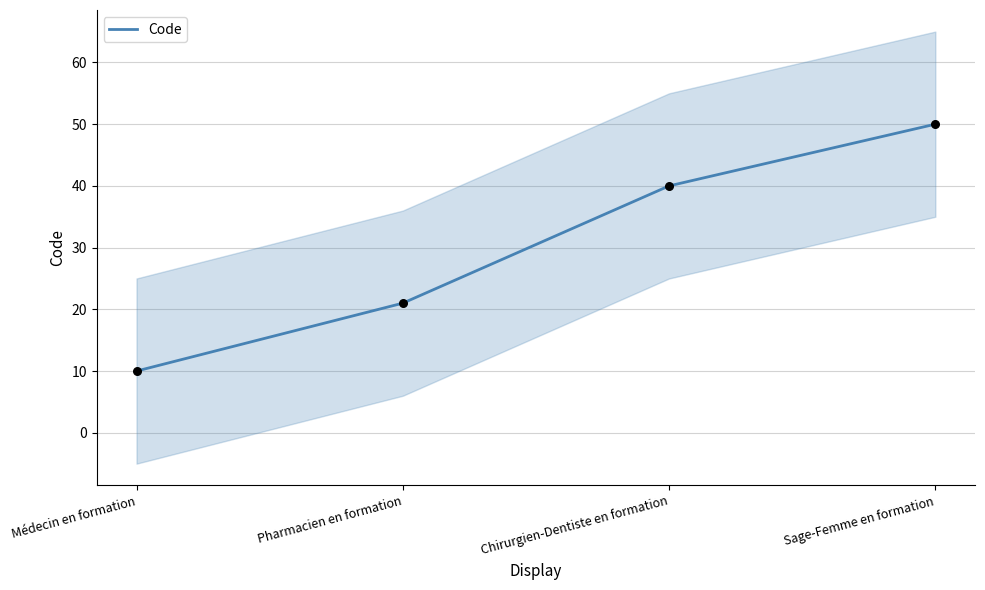

Between Médecin en formation and Sage-Femme en formation, which is larger?

Sage-Femme en formation